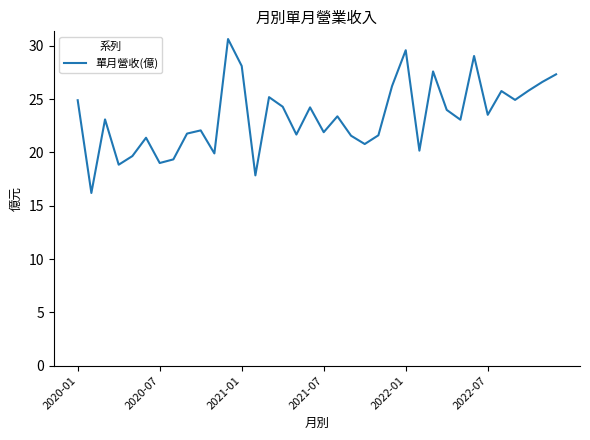

What is the maximum value shown in the chart?

30.6